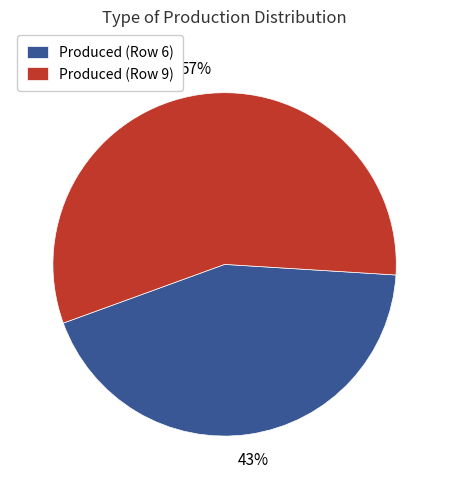

How many segments does this pie chart have?

2